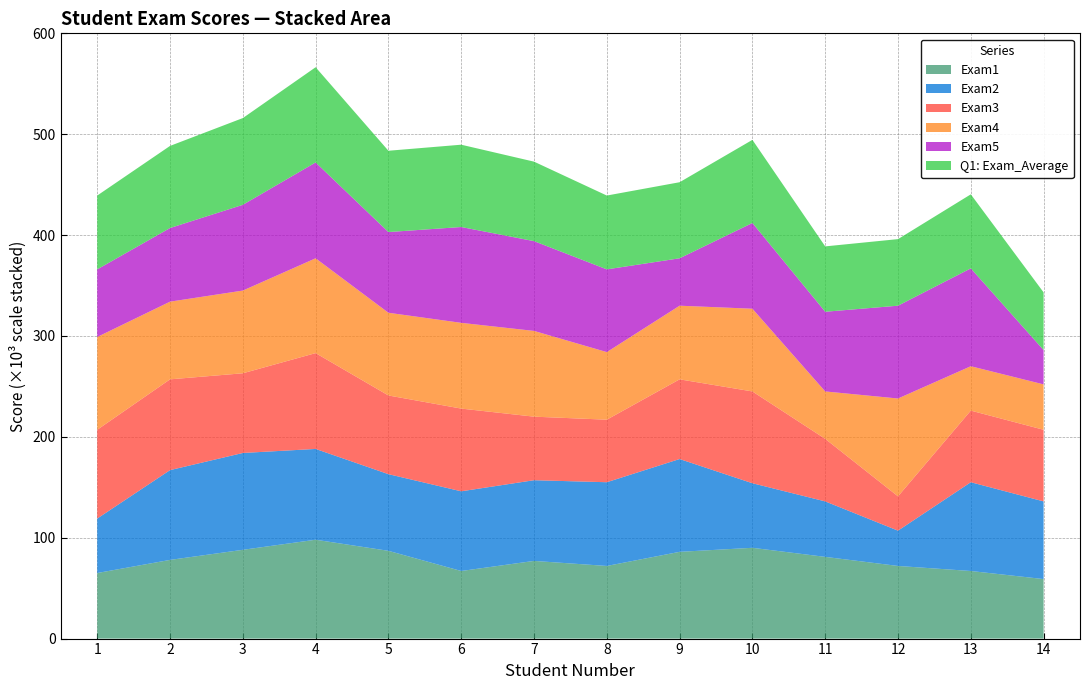

Reading left to right, what are all the values shown in this chart?

Exam1: 1=65.0	2=78.0	3=88.0	4=98.0	5=87.0	6=67.0	7=77.0	8=72.0	9=86.0	10=90.0	11=81.0	12=72.0	13=67.0	14=59.0
Exam2: 1=54.0	2=89.0	3=96.0	4=90.0	5=76.0	6=79.0	7=80.0	8=83.0	9=92.0	10=64.0	11=55.0	12=35.0	13=88.0	14=77.0
Exam3: 1=88.0	2=90.0	3=79.0	4=95.0	5=78.0	6=82.0	7=63.0	8=62.0	9=79.0	10=91.0	11=62.0	12=34.0	13=71.0	14=71.0
Exam4: 1=92.0	2=77.0	3=82.0	4=94.0	5=82.0	6=85.0	7=85.0	8=67.0	9=73.0	10=82.0	11=47.0	12=97.0	13=44.0	14=45.0
Exam5: 1=67.0	2=73.0	3=85.0	4=95.0	5=80.0	6=95.0	7=89.0	8=82.0	9=47.0	10=85.0	11=79.0	12=92.0	13=97.0	14=34.0
Q1: Exam_Average: 1=73.2	2=81.4	3=86.0	4=94.4	5=80.6	6=81.6	7=78.8	8=73.2	9=75.4	10=82.4	11=64.8	12=66.0	13=73.4	14=57.2